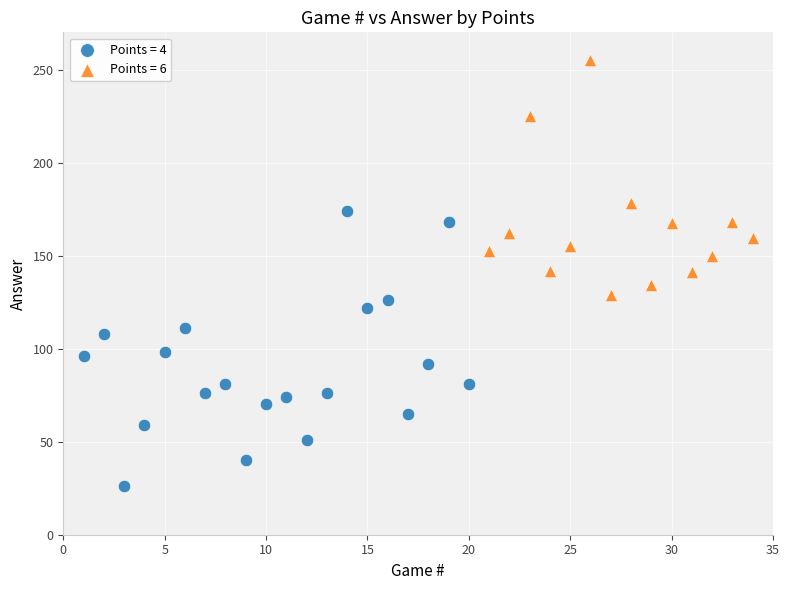

Which series has the widest spread of Y values?

Points = 4